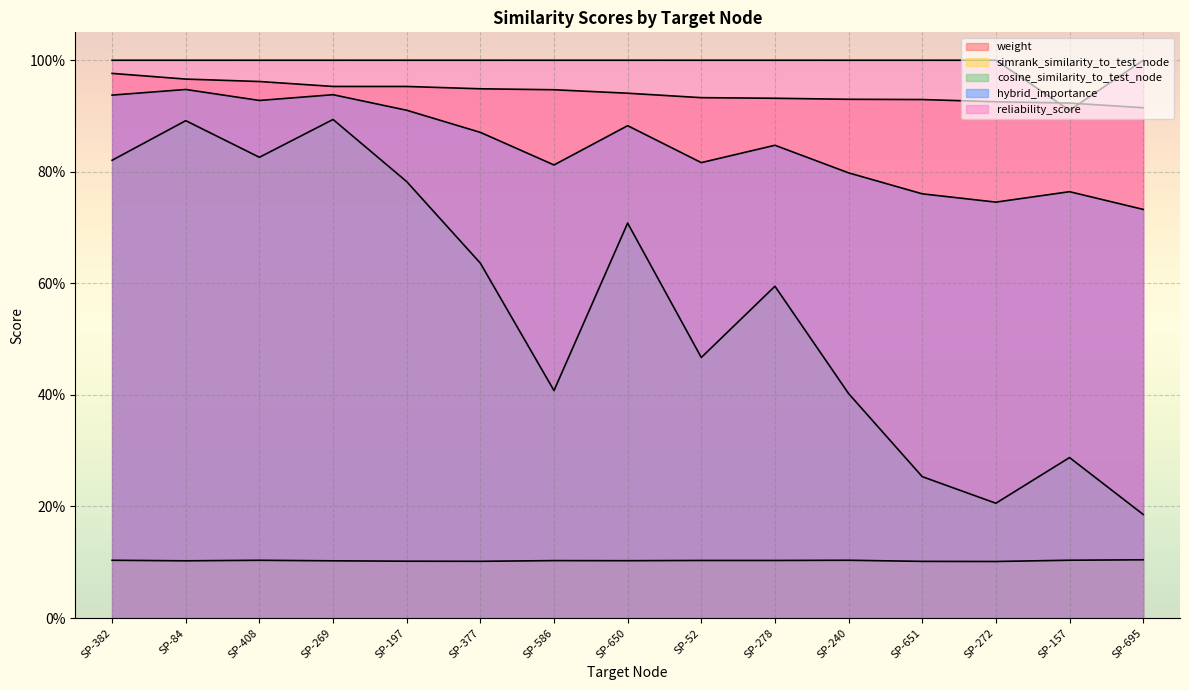

At how many categories does at least one series exceed 0?

15